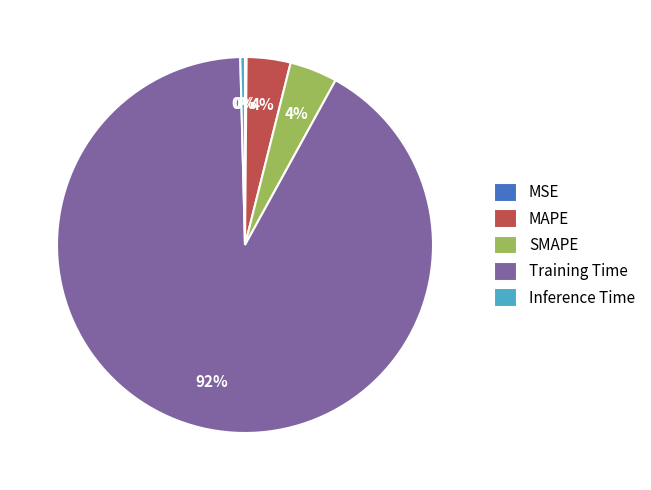

To the nearest percent, what is the combined percentage of MAPE and SMAPE?

8%